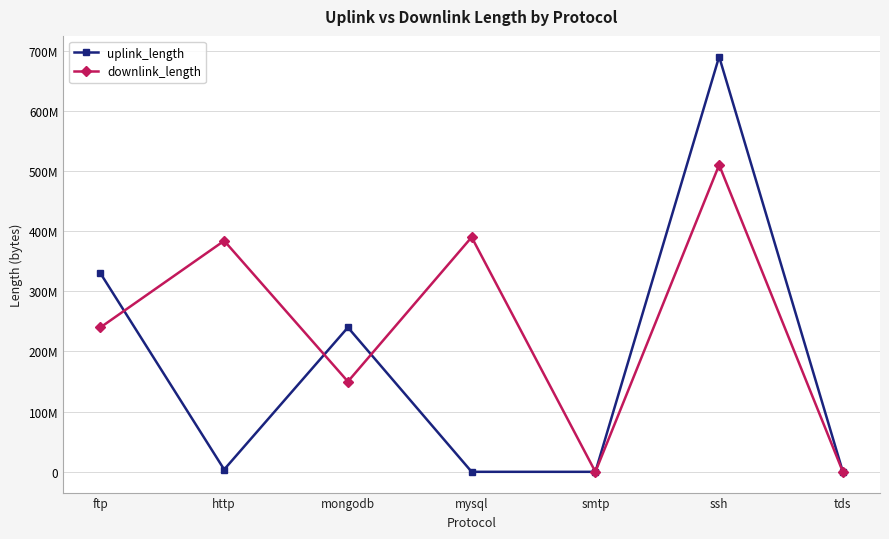

What is the sum of the downlink_length values at tds and ssh?

510092039